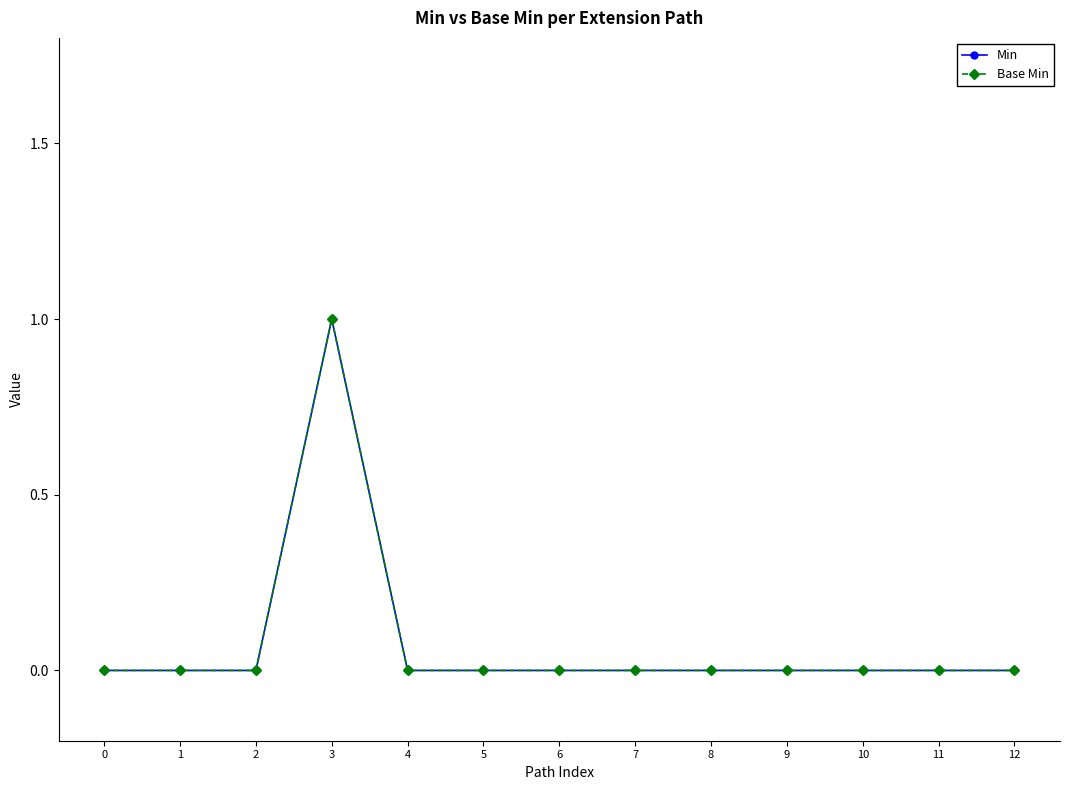

Is this an area chart (filled region under the line)?

No